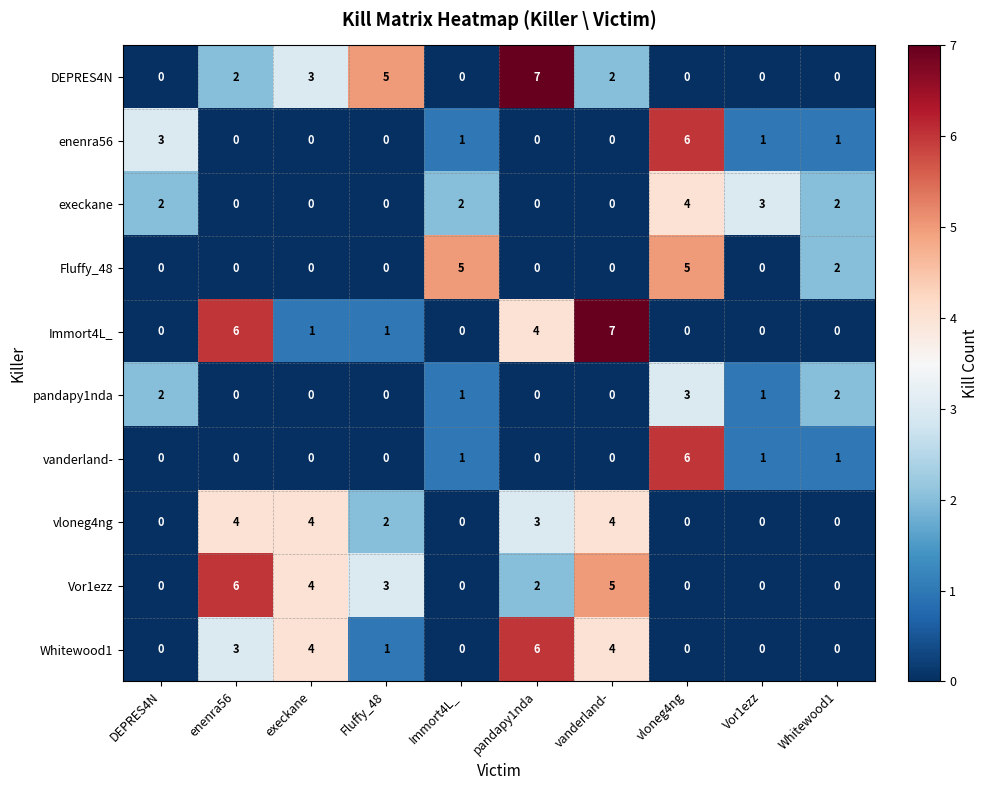

What is the sum of all execkane values?

13